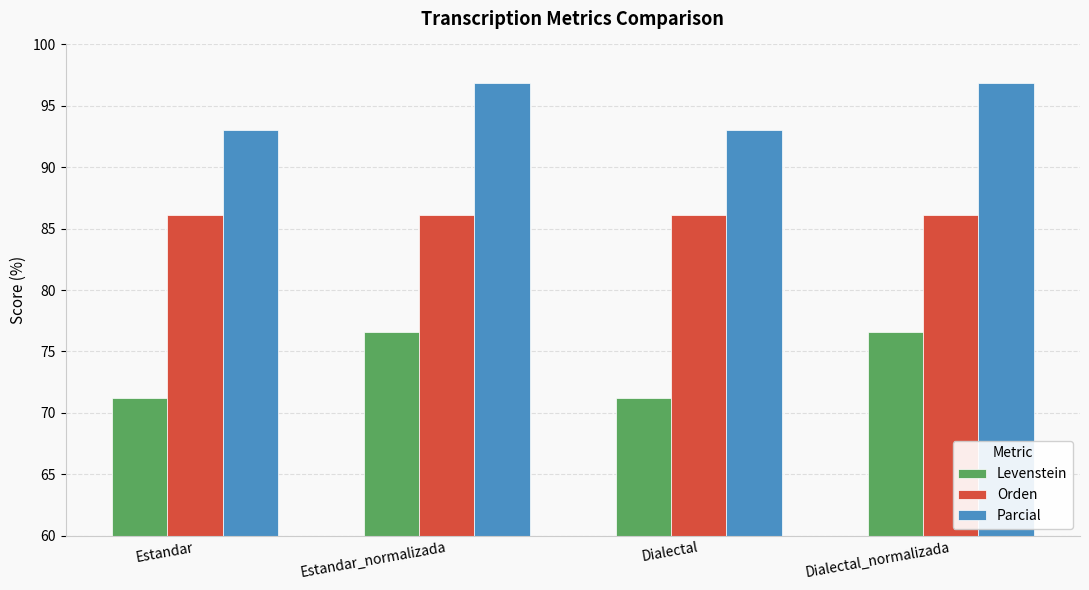

Rank the series at Estandar_normalizada from highest to lowest value.

Parcial, Orden, Levenstein